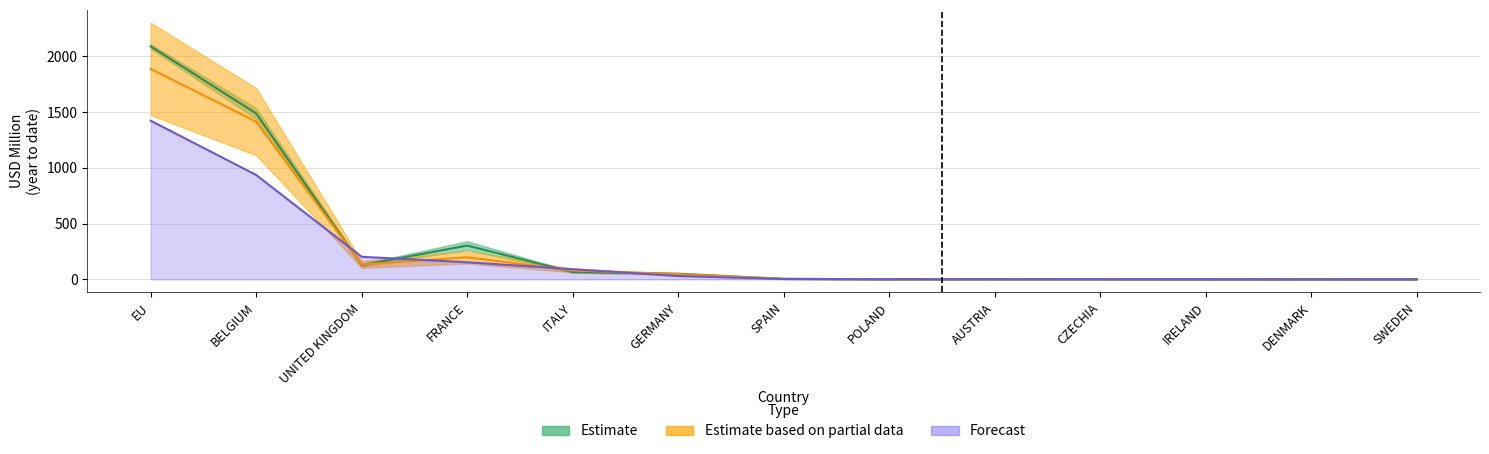

The value of 201712 at BELGIUM is 433.7. True or false?

False